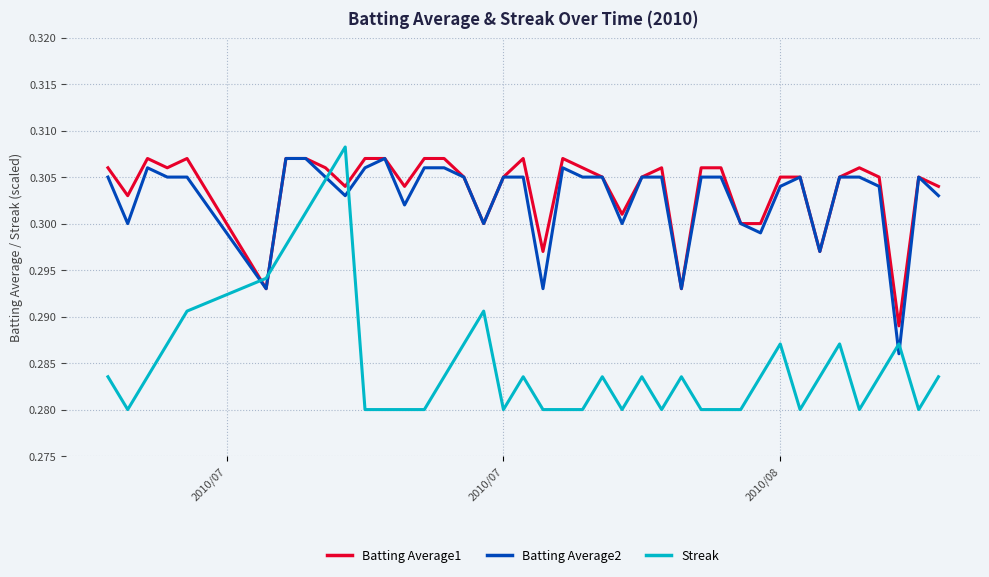

How many times do Batting Average2 and Streak cross each other?

6